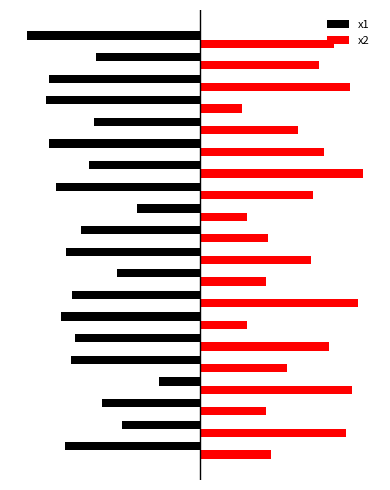

What are all the series names shown in the legend?

x1, x2